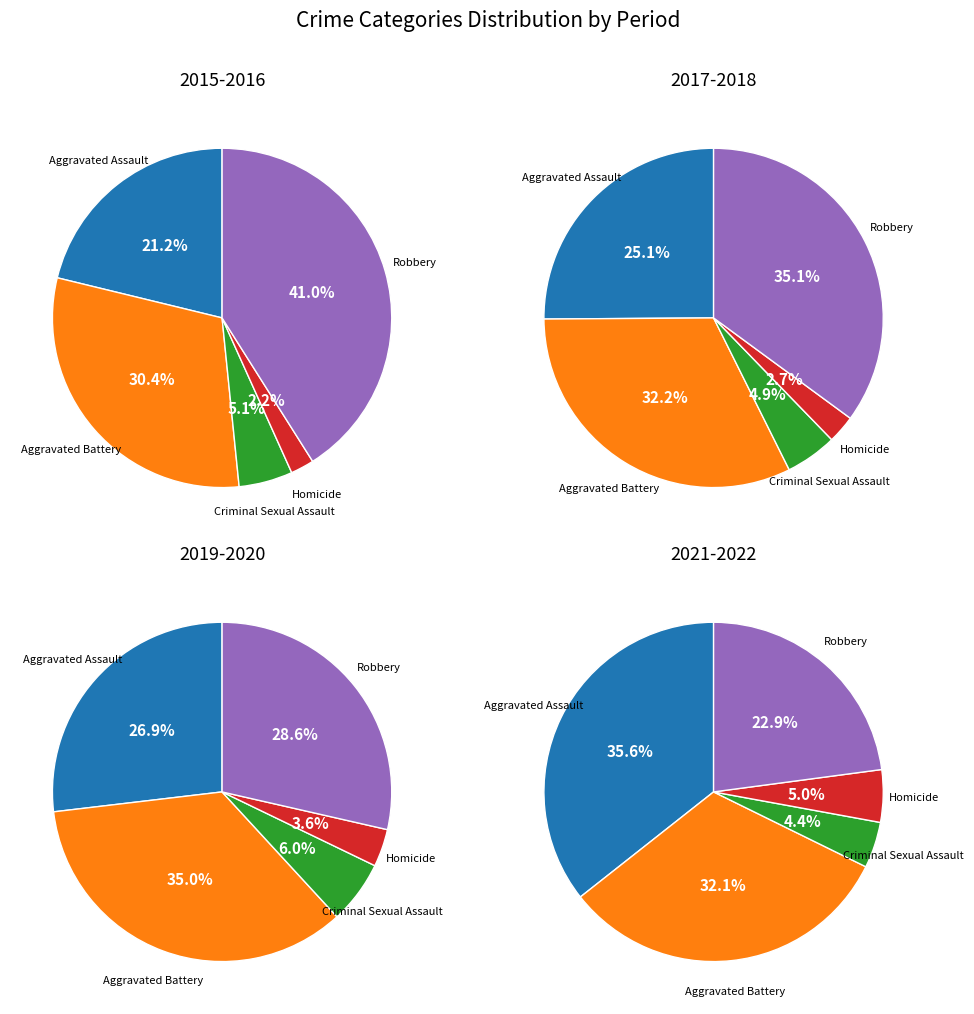

To the nearest percent, what is the difference between the 4 and 6 slice percentages?

4%